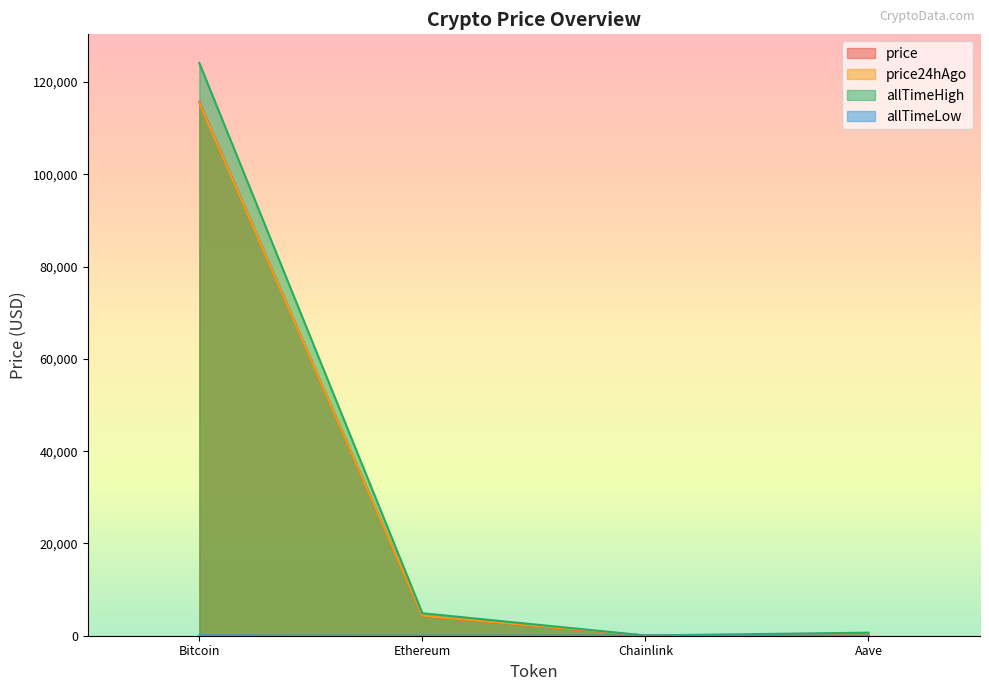

What is the label of the 3rd point from the left?

Chainlink